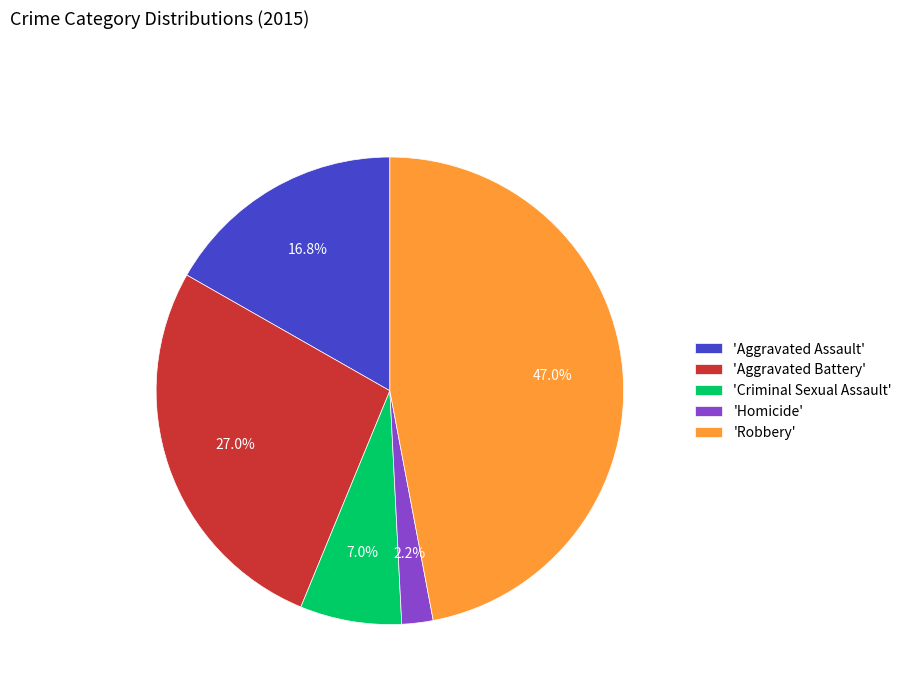

Rank the categories by value from highest to lowest.

'Robbery', 'Aggravated Battery', 'Aggravated Assault', 'Criminal Sexual Assault', 'Homicide'